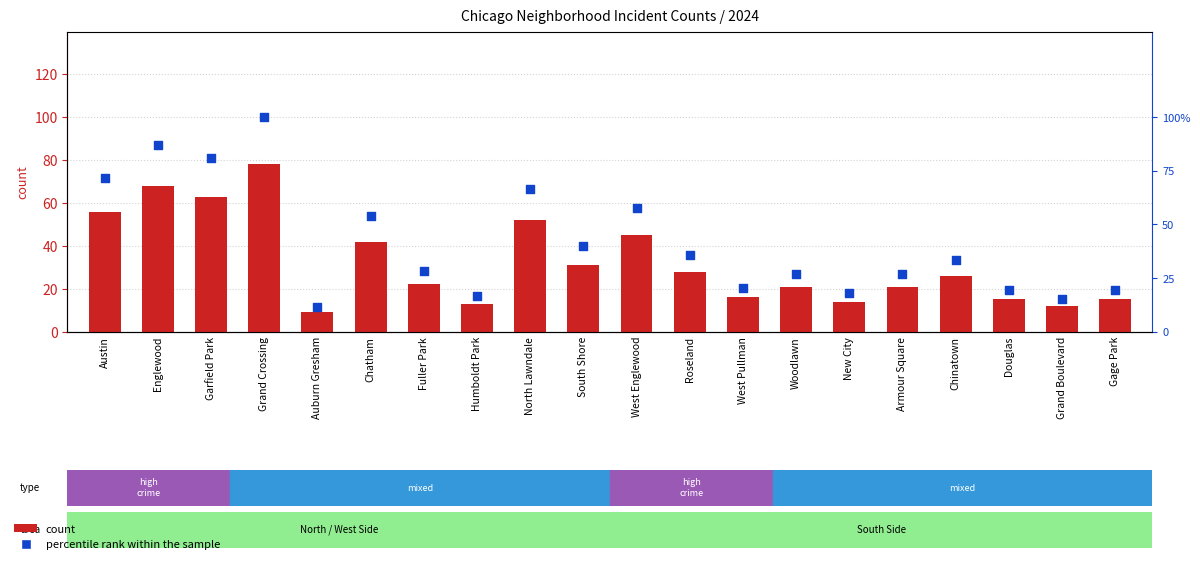

What are all the series names shown in the legend?

count, percentile rank within the sample